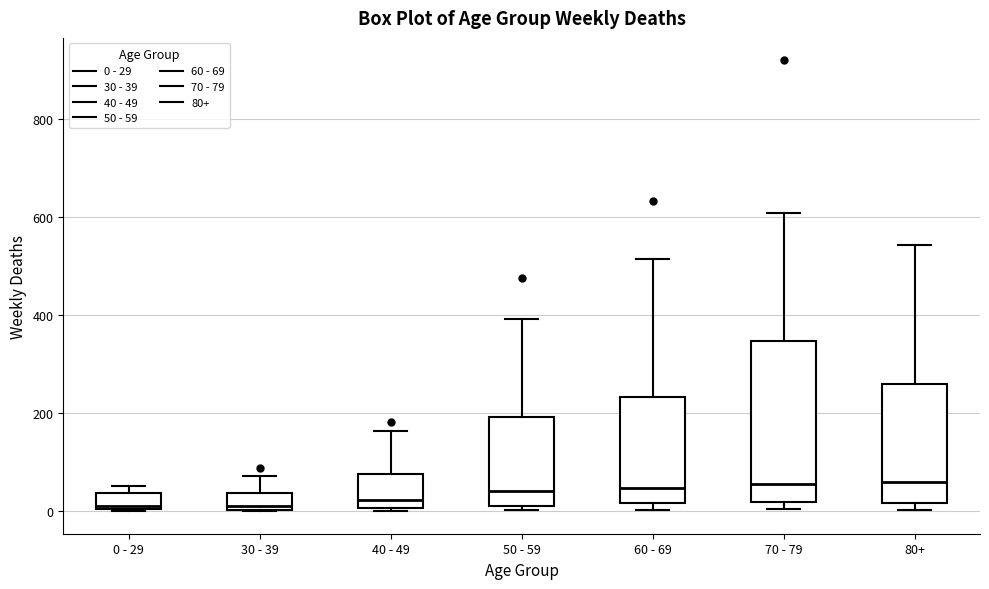

Reading left to right, read every box against the y-axis: the position of its median line, the range the box covers, and the ends of its whiskers. The values are not printed on the chart, so give them approximately, as read against the axis.

0 - 29: median 20, box 0 to 40, whiskers 0 to 60
30 - 39: median 20, box 0 to 40, whiskers 0 to 80
40 - 49: median 20, box 0 to 80, whiskers 0 (just below the box's lower edge) to 160
50 - 59: median 40, box 20 to 200, whiskers 0 to 400
60 - 69: median 40, box 20 to 240, whiskers 0 to 520
70 - 79: median 60, box 20 to 340, whiskers 0 to 600
80+: median 60, box 20 to 260, whiskers 0 to 540